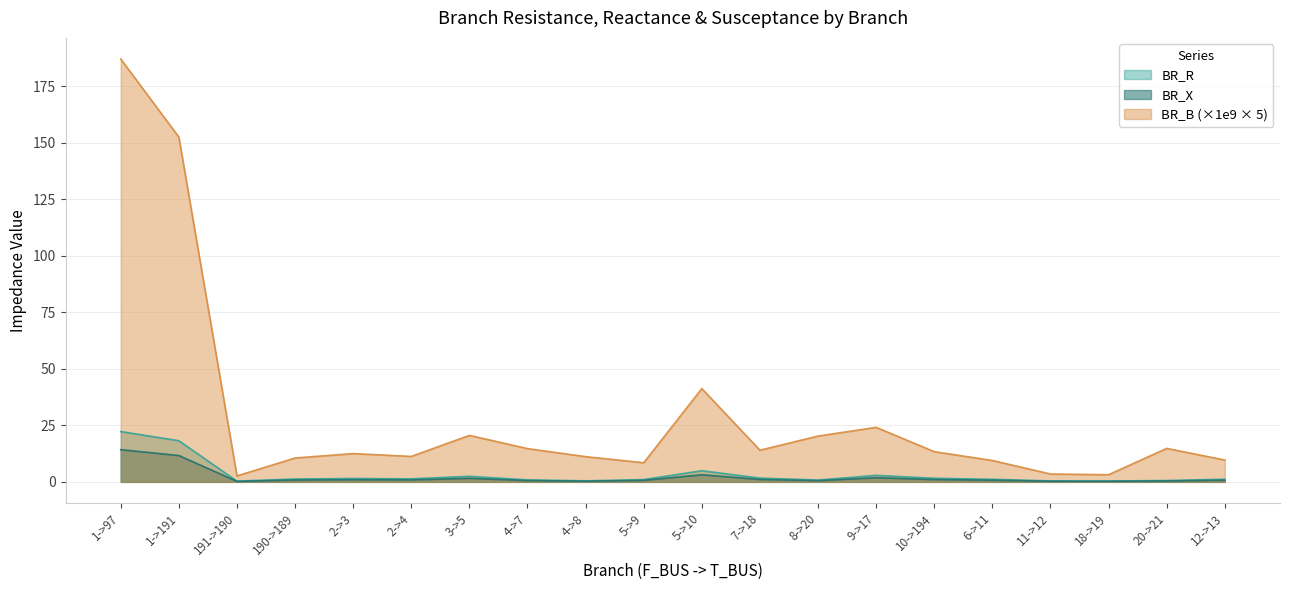

At which category is the sum across all series the highest?

1->97